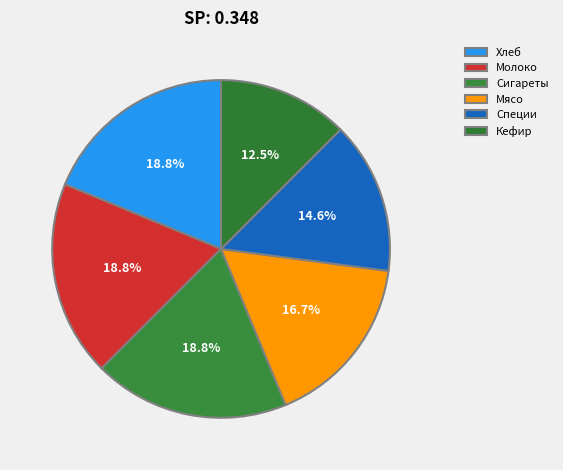

To the nearest percent, what is the average slice percentage?

17%